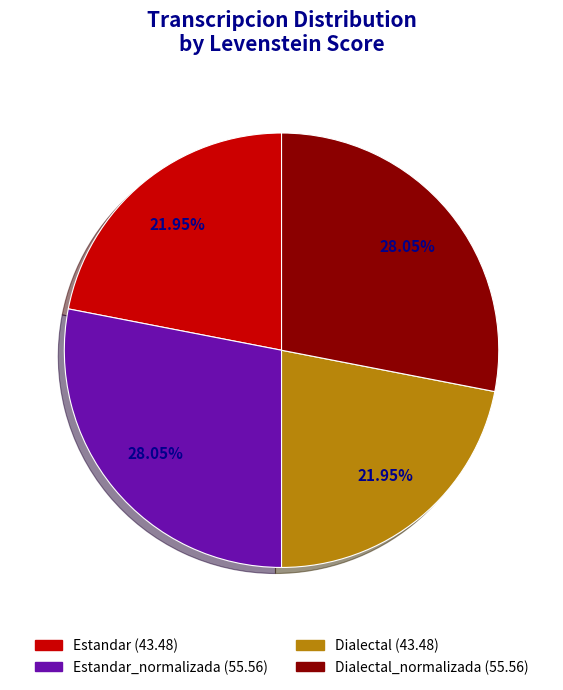

Does any single category account for the majority?

No